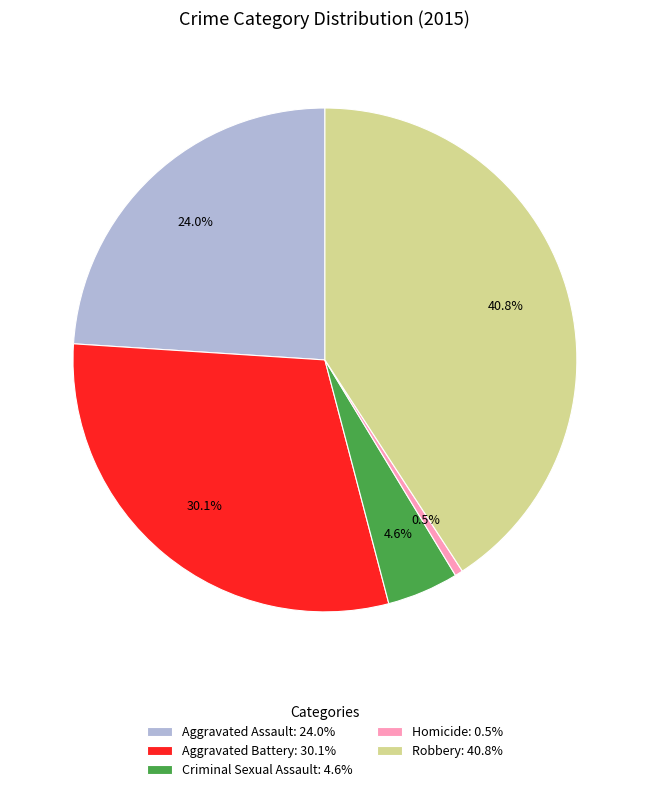

What percentage is the Criminal Sexual Assault slice, to the nearest percent?

5%